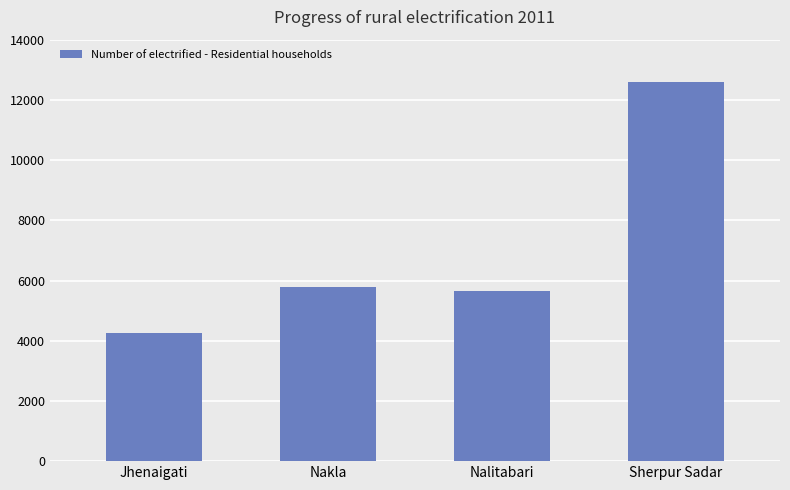

What is the value of the 1st bar from the left?

4250